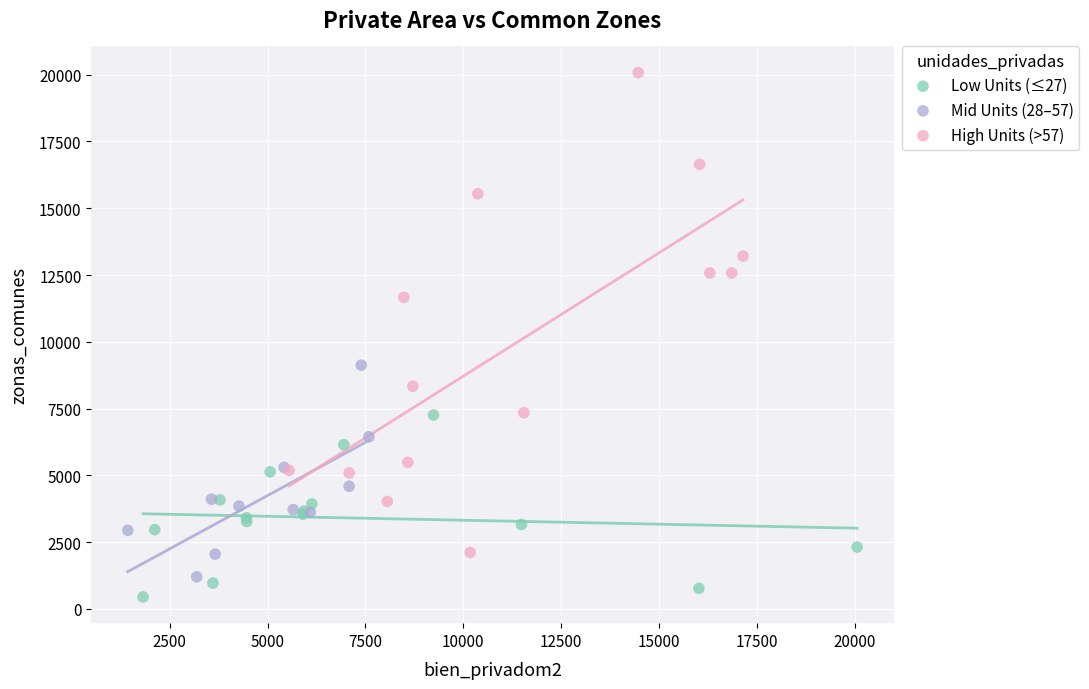

Which series contains the highest Y value?

High Units (>57)